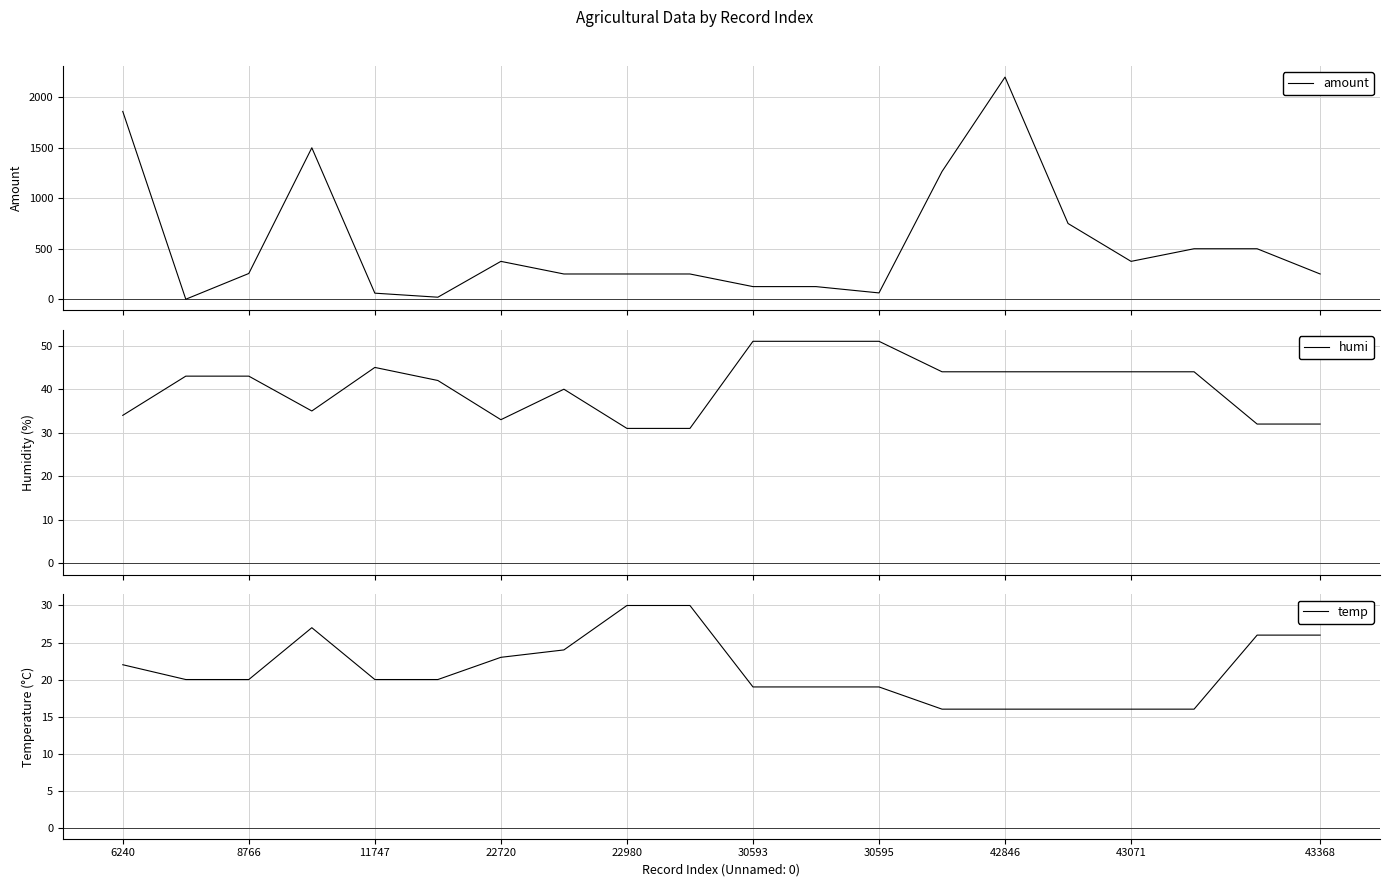

What is the lowest value of the humi series?

31